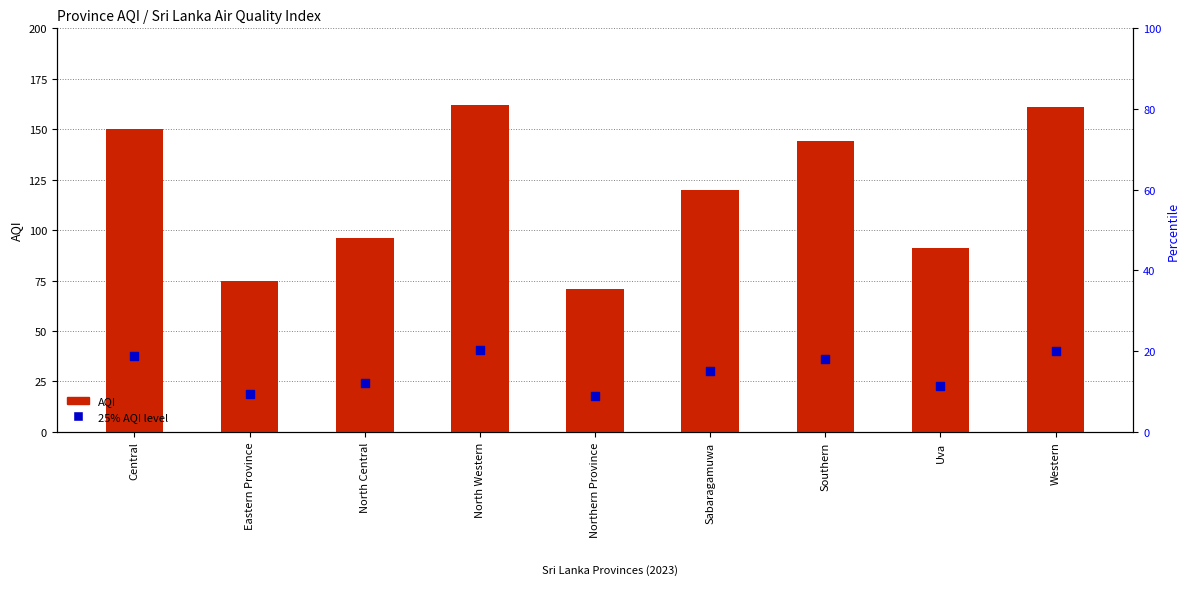

Which series reaches the maximum Y coordinate?

AQI